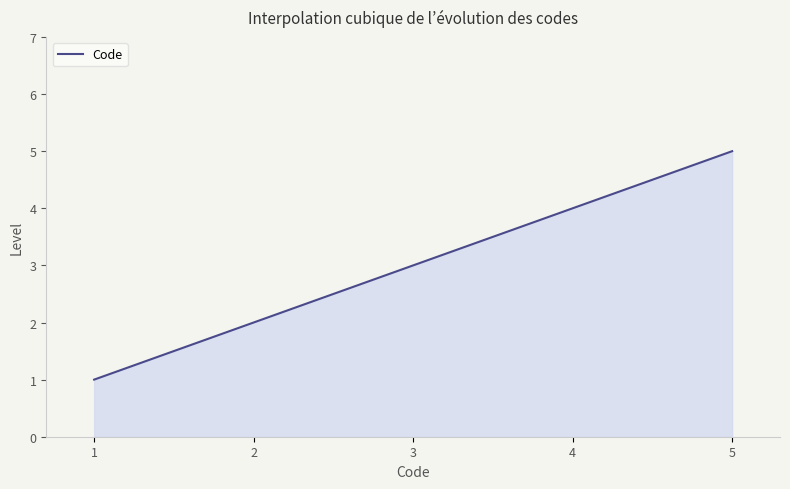

What is the smallest value displayed?

1.0